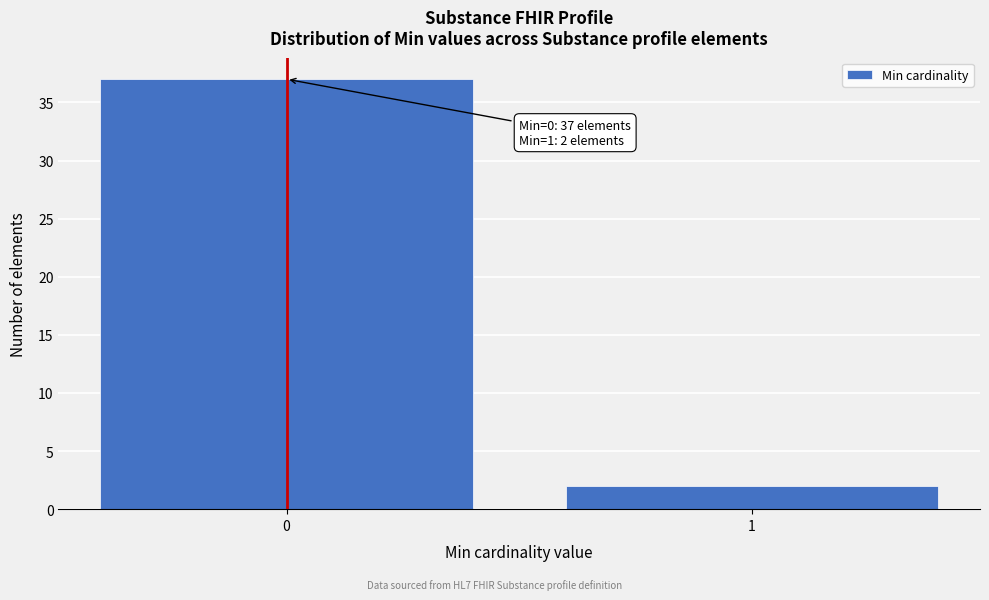

Reading right to left, list all the values displayed in this chart.

1=2	0=37